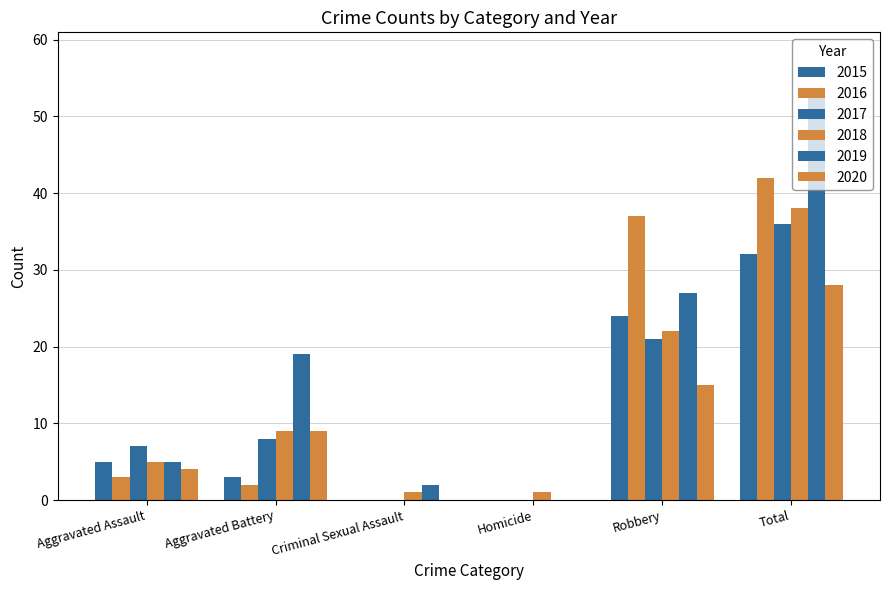

Reading left to right, extract all data points from this chart.

2015: 5	3	0	0	24	32
2016: 3	2	0	0	37	42
2017: 7	8	0	0	21	36
2018: 5	9	1	1	22	38
2019: 5	19	2	0	27	53
2020: 4	9	0	0	15	28